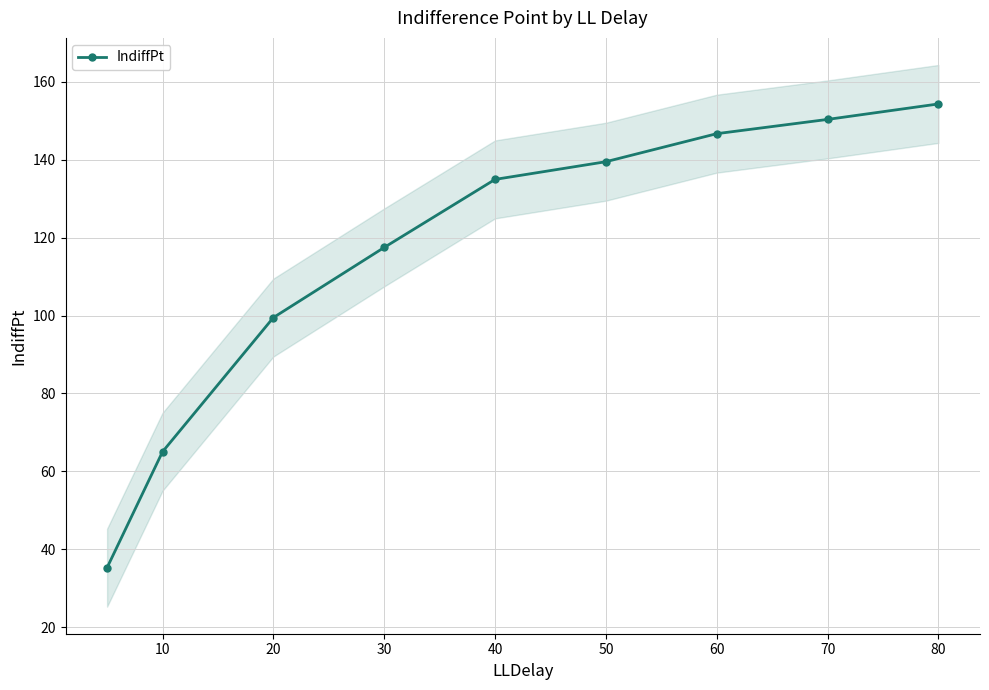

What is the difference between the second highest and minimum values?

115.0